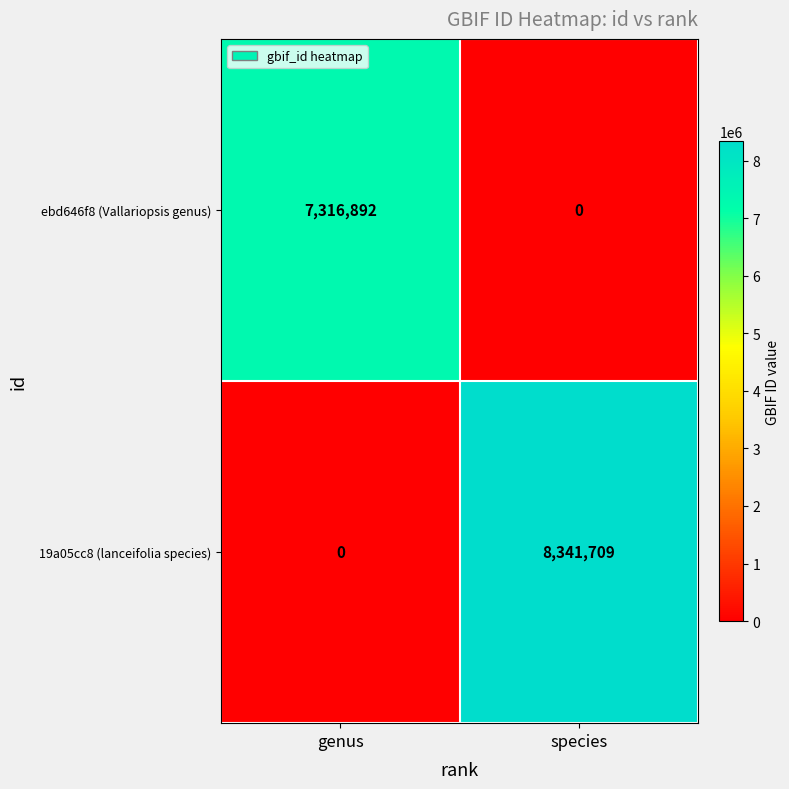

List the series in order of their peak value, lowest first.

ebd646f8 (Vallariopsis genus), 19a05cc8 (lanceifolia species)